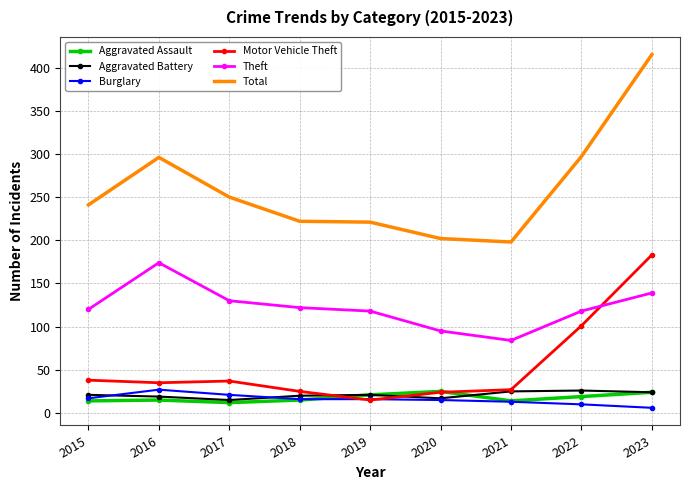

The value of Total at 2015 is 241. True or false?

True